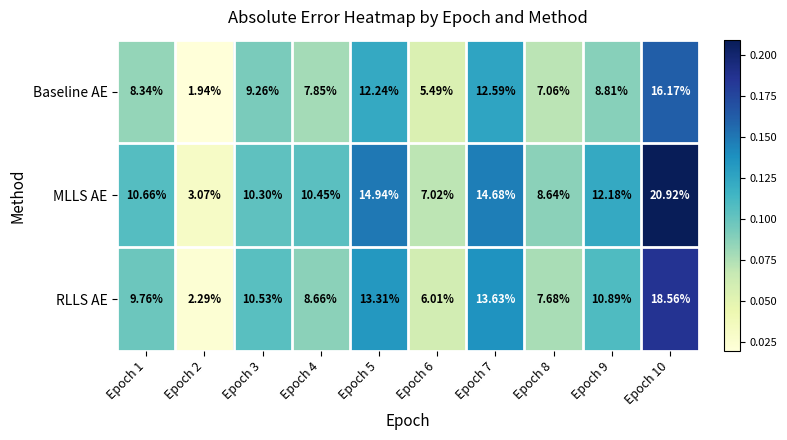

How many categories are shown in the chart?

10